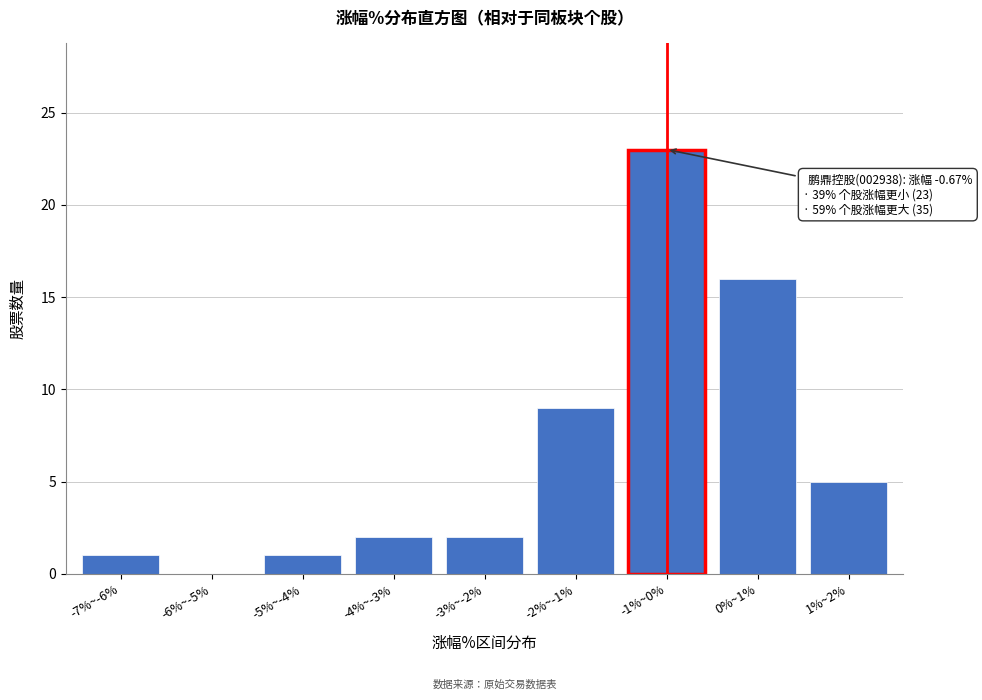

Reading left to right, list all the values displayed in this chart.

-7%~-6%=1	-6%~-5%=0	-5%~-4%=1	-4%~-3%=2	-3%~-2%=2	-2%~-1%=9	-1%~0%=23	0%~1%=16	1%~2%=5